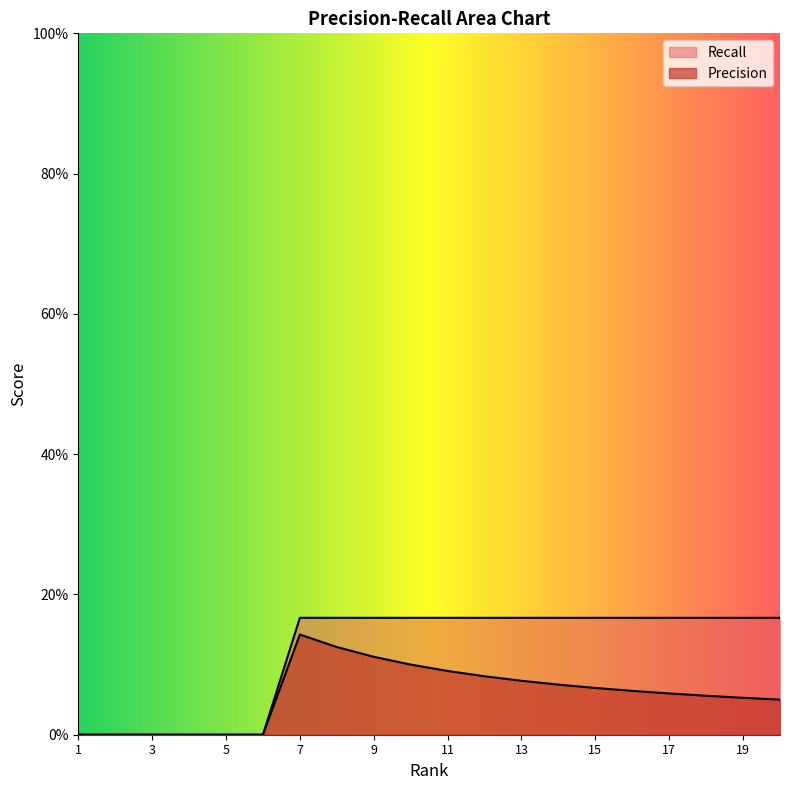

Rank the series by their average value, from highest to lowest.

Recall, Precision